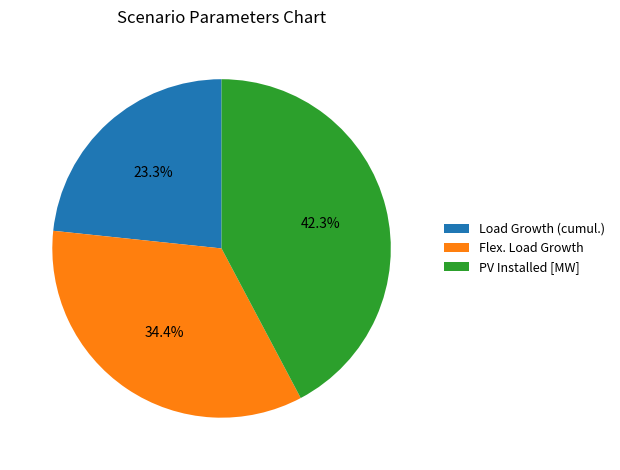

Between PV Installed [MW] and Flex. Load Growth, which is larger?

PV Installed [MW]